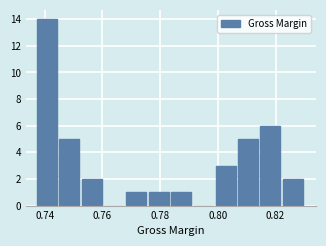

Around what value on the x-axis is the tallest bar? Give the approximate position of its centre, as read against the axis.

0.740